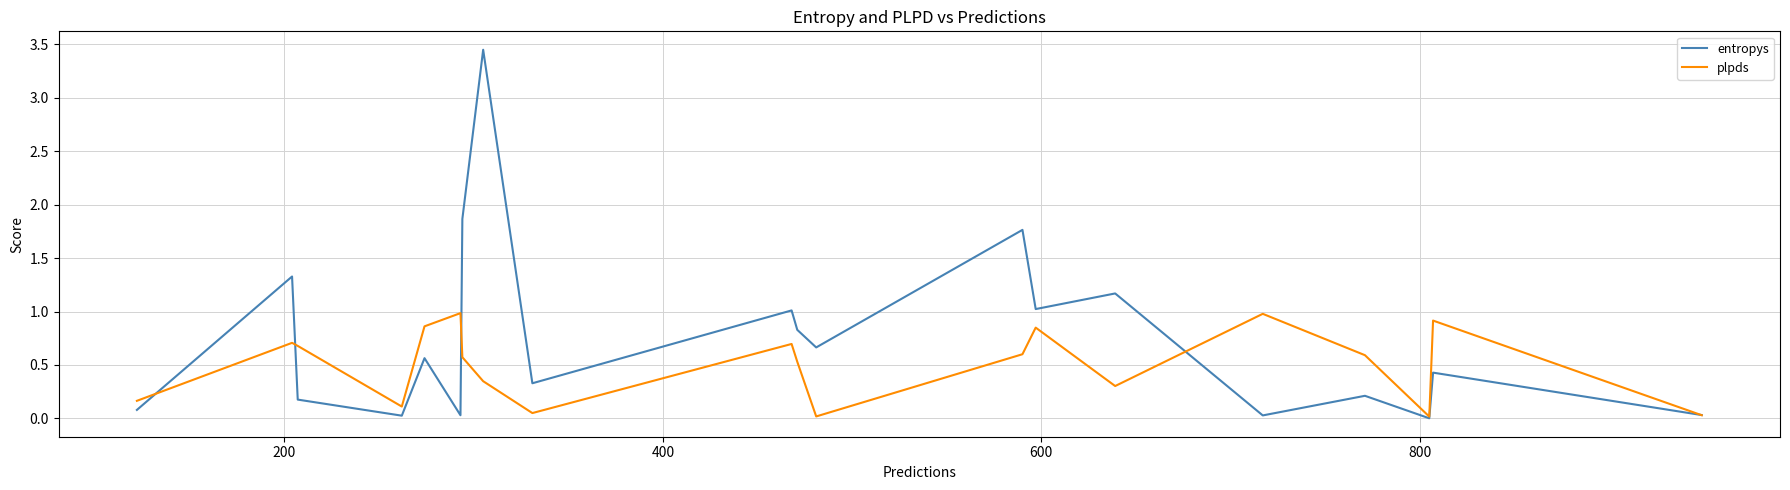

Which series has the largest total across all categories?

entropys